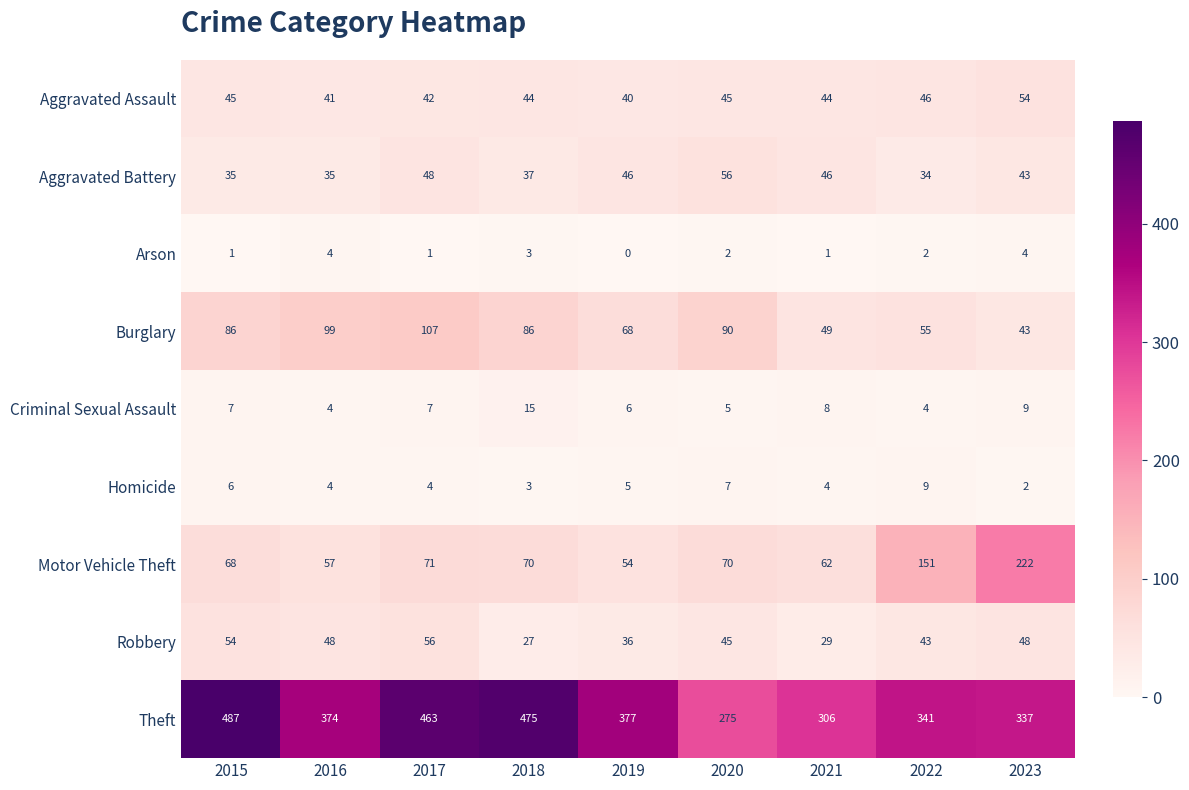

Which series has the largest range (max minus min)?

Theft